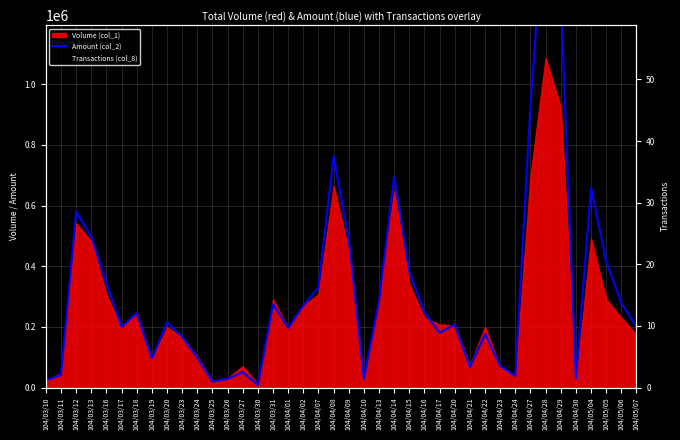

What is the sum of all Amount (col_2) values?

12737060